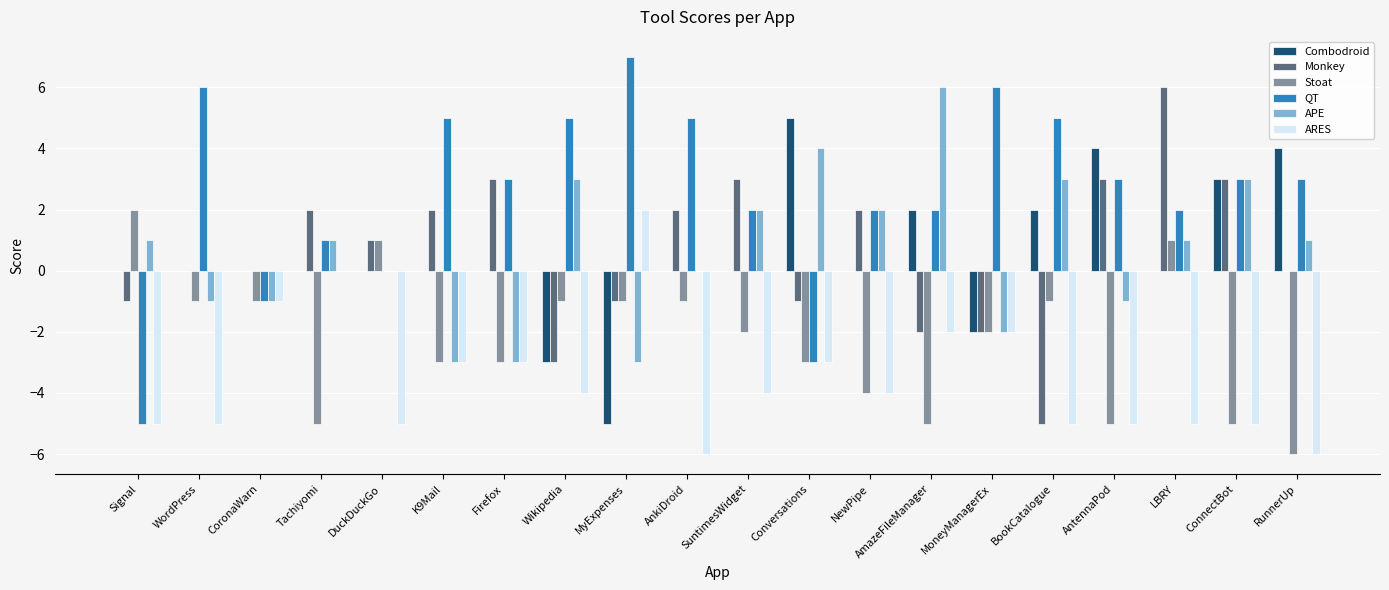

What is the sum of all ARES values?

-71